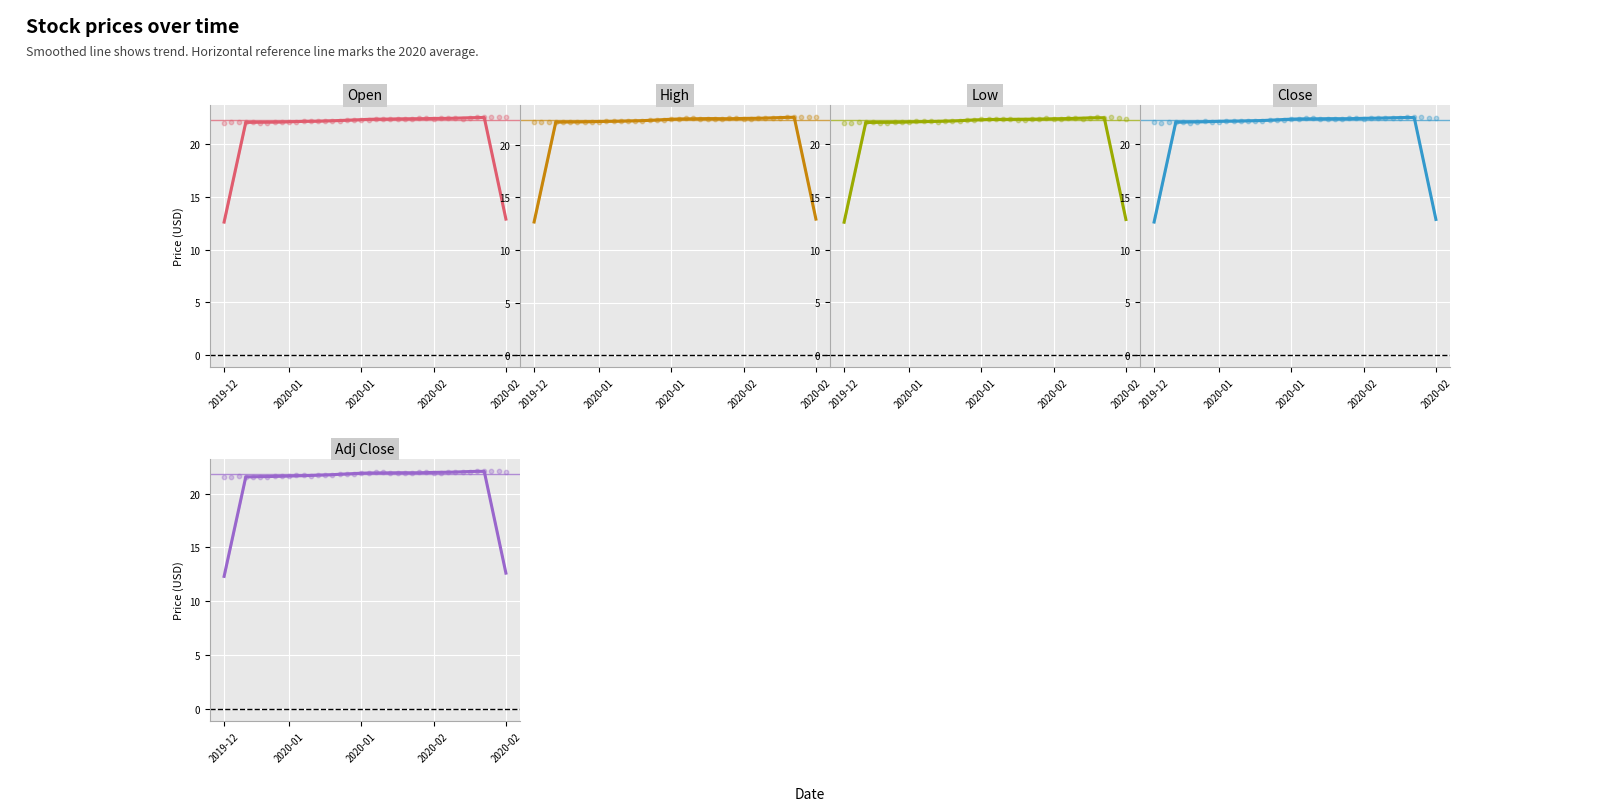

Which series reaches the minimum Y coordinate?

Adj Close